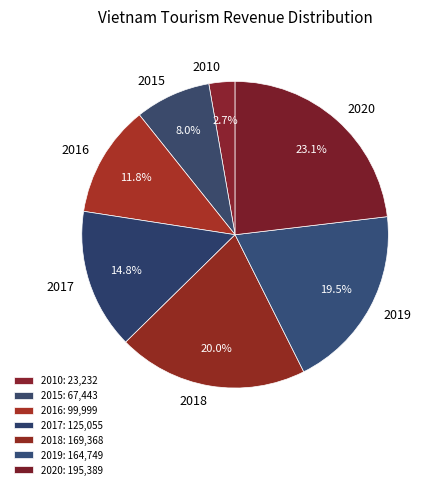

To the nearest percent, what is the average slice percentage?

14%